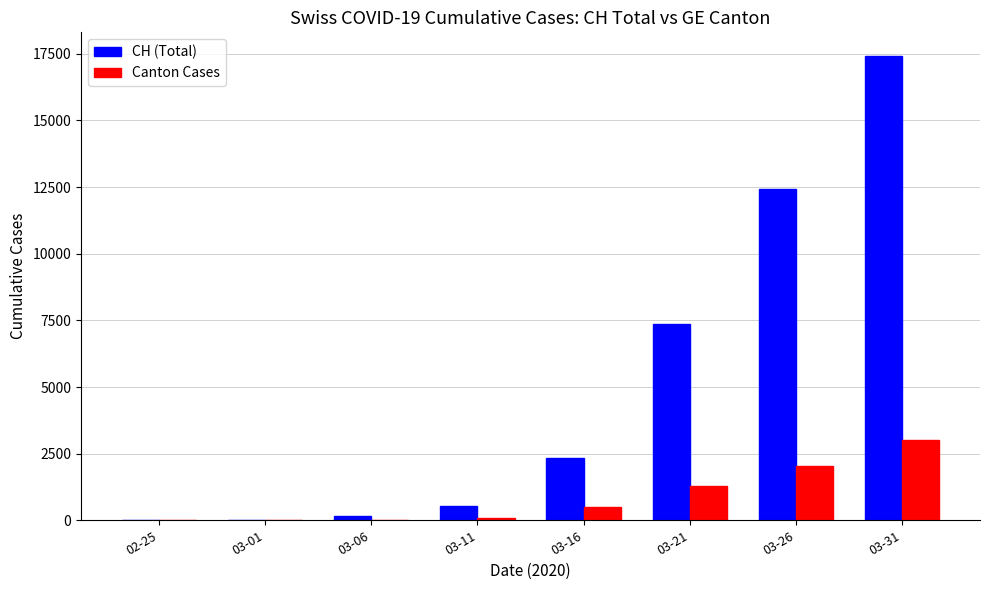

Is the value of Canton Cases at 03-11 greater than the value of CH (Total) at 03-21?

No